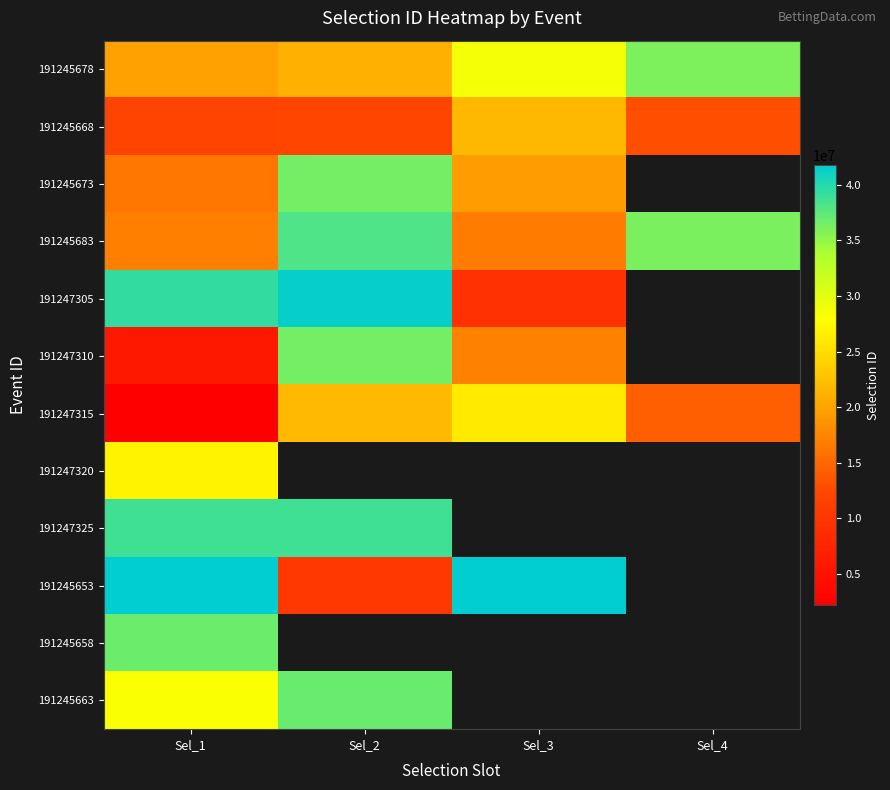

Between Sel_1 and Sel_3, which is larger?

Sel_3